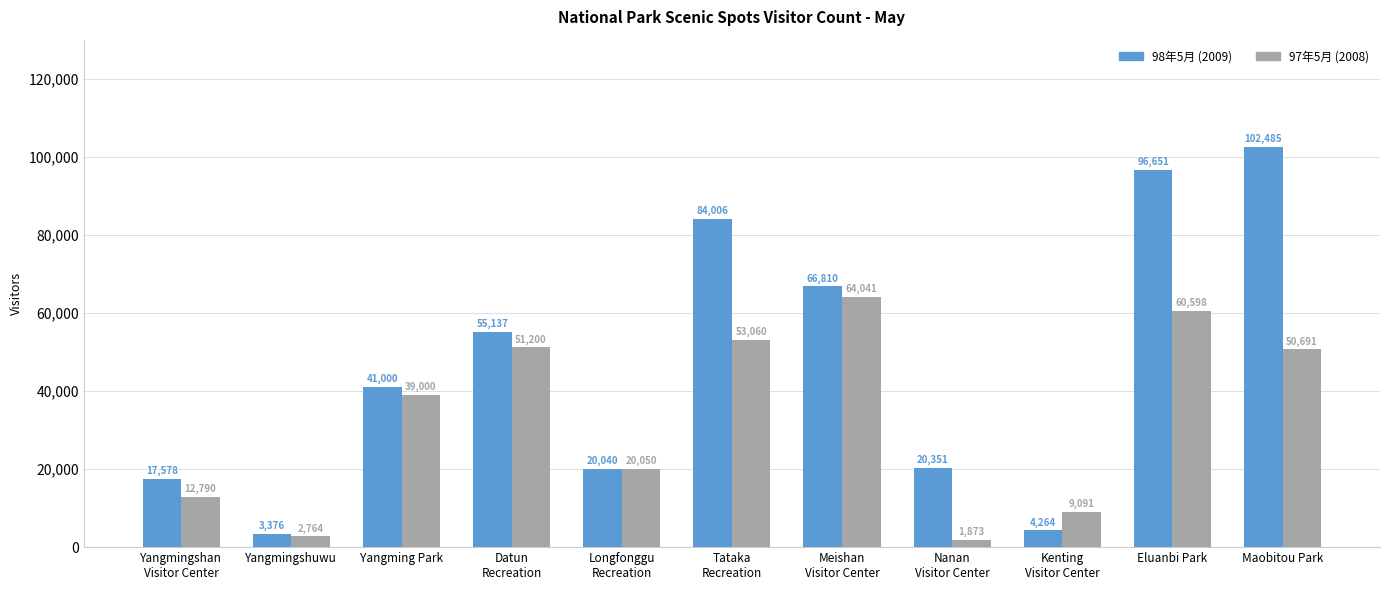

Reading right to left, extract all data points from this chart.

98年5月 (2009): Maobitou Park=102485	Eluanbi Park=96651	Kenting
Visitor Center=4264	Nanan
Visitor Center=20351	Meishan
Visitor Center=66810	Tataka
Recreation=84006	Longfonggu
Recreation=20040	Datun
Recreation=55137	Yangming Park=41000	Yangmingshuwu=3376	Yangmingshan
Visitor Center=17578
97年5月 (2008): Maobitou Park=50691	Eluanbi Park=60598	Kenting
Visitor Center=9091	Nanan
Visitor Center=1873	Meishan
Visitor Center=64041	Tataka
Recreation=53060	Longfonggu
Recreation=20050	Datun
Recreation=51200	Yangming Park=39000	Yangmingshuwu=2764	Yangmingshan
Visitor Center=12790